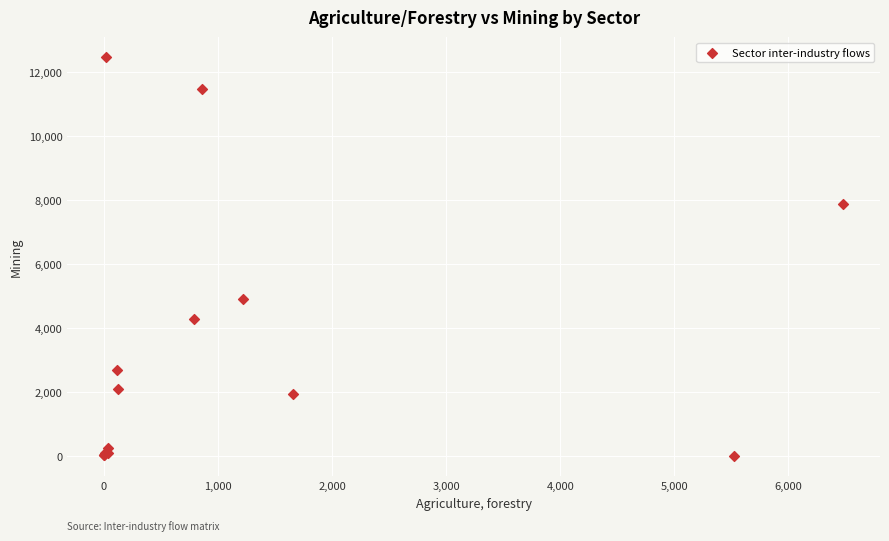

What Y value in the scatter plot is closest to 6232?

4922.3